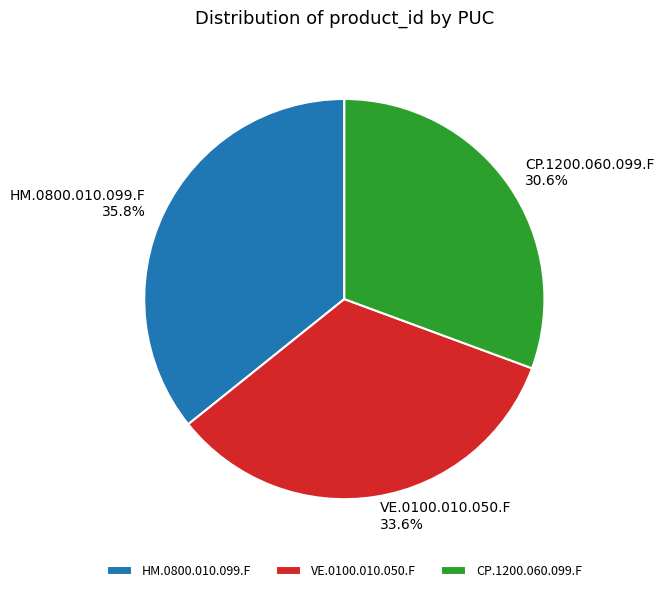

Rank the categories by value from highest to lowest.

HM.0800.010.099.F, VE.0100.010.050.F, CP.1200.060.099.F